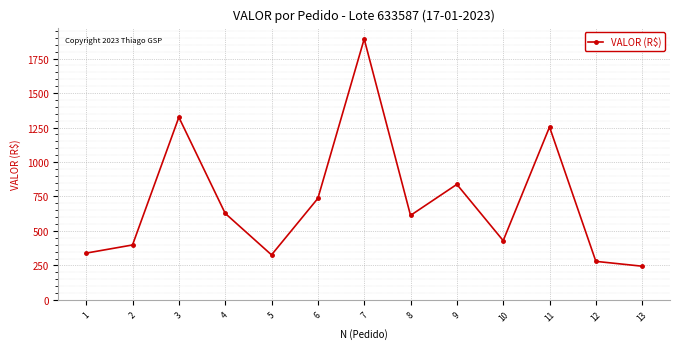

Is it true that the value at 8 is 612.7?

True